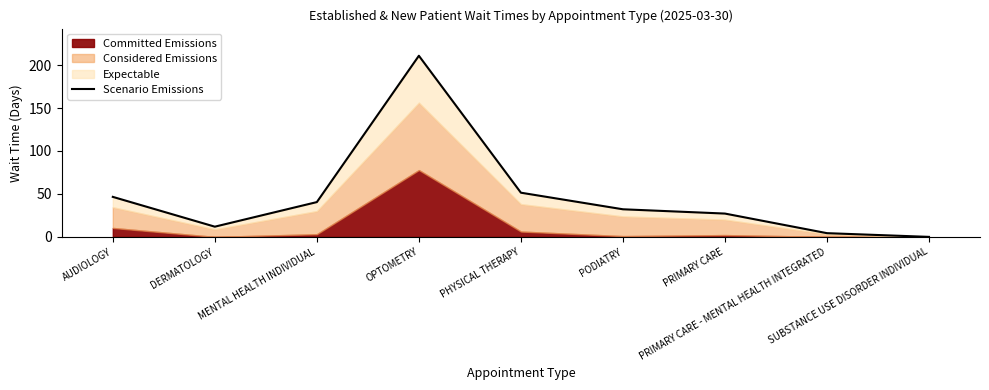

Where does the data first go above 32?

AUDIOLOGY